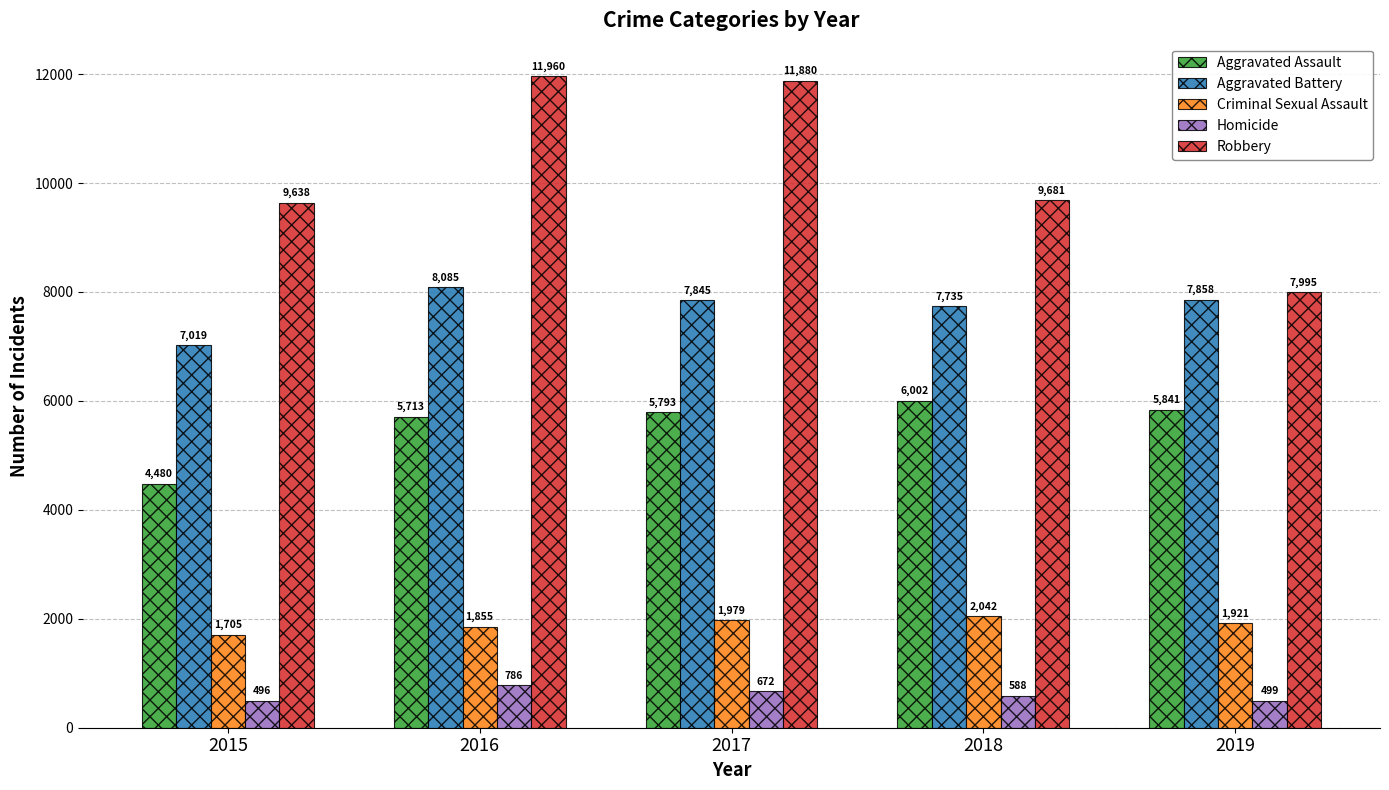

What is the difference between the maximum and minimum values in the Homicide series?

290